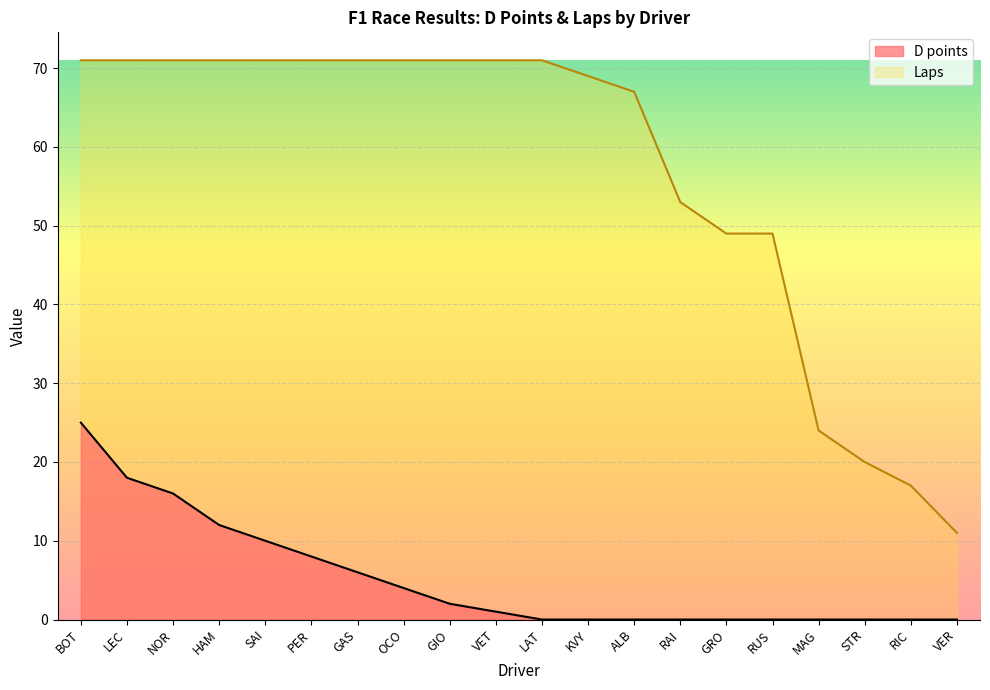

True or false: D points and Laps intersect in this chart.

False